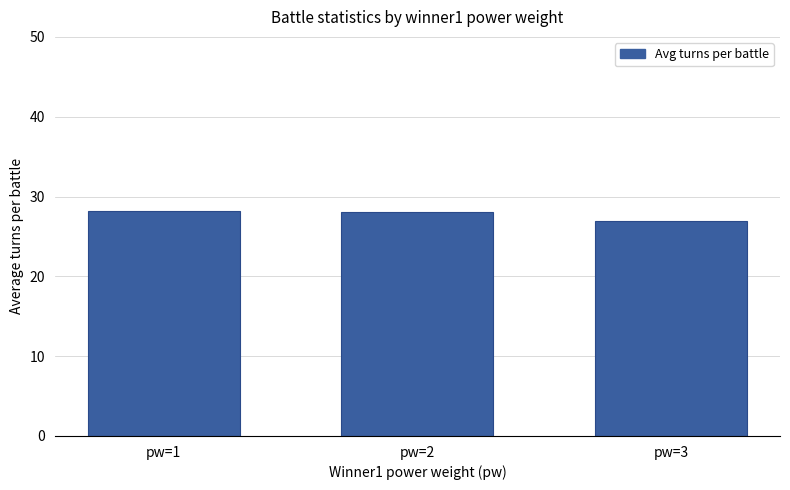

What is the smallest value displayed?

26.9